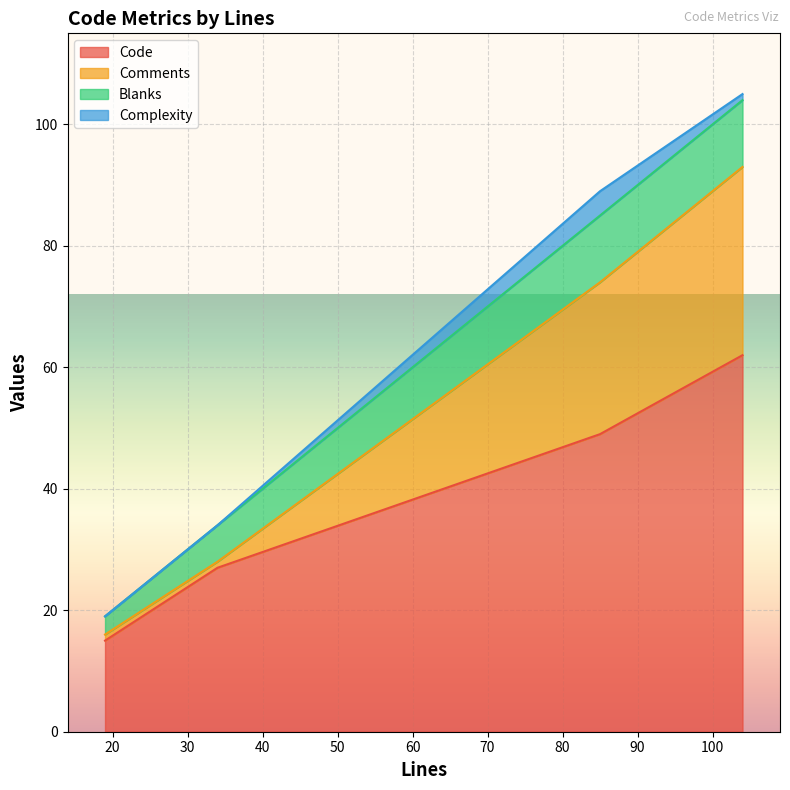

What is the minimum value for Code?

15